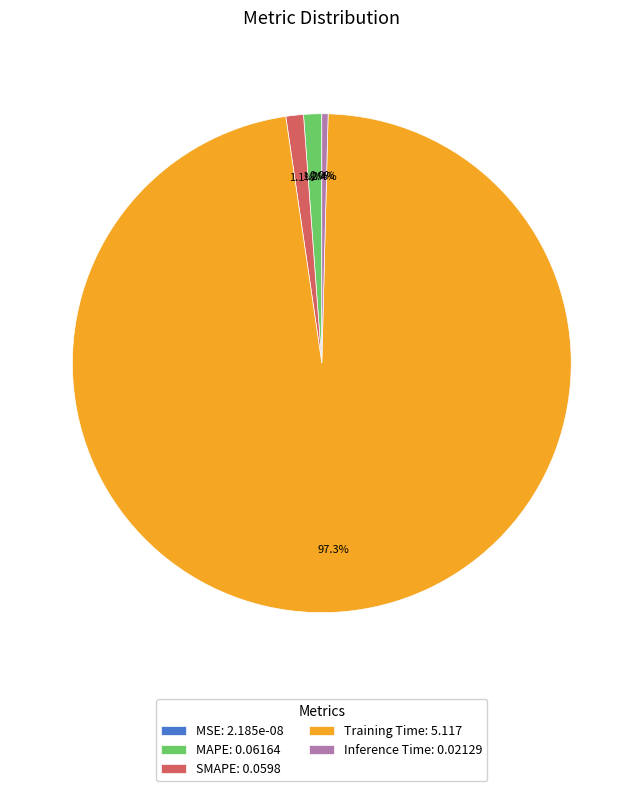

Is it true that Training Time is 97% of the pie?

True